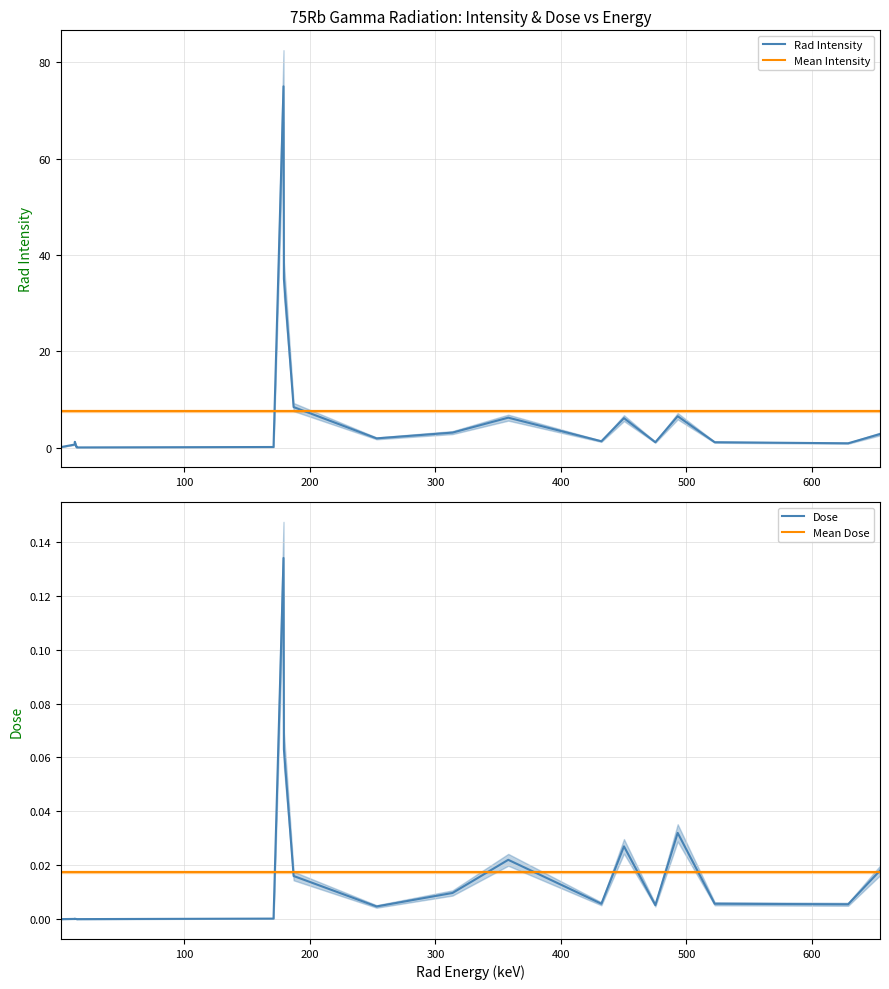

What are all the series names shown in the legend?

Rad Intensity, Mean Intensity, Dose, Mean Dose